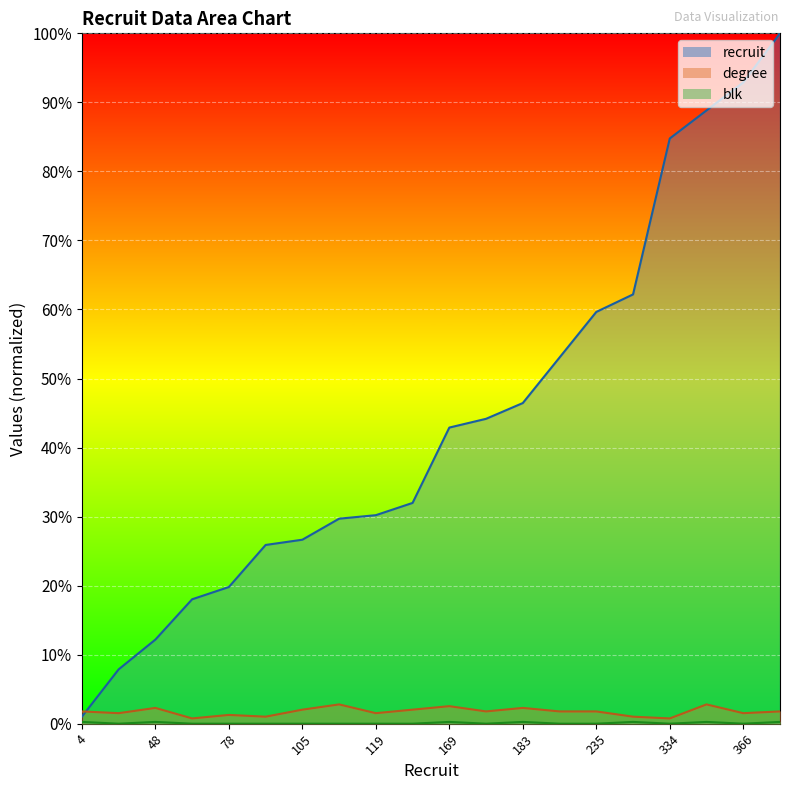

At which label does degree reach its peak?

117